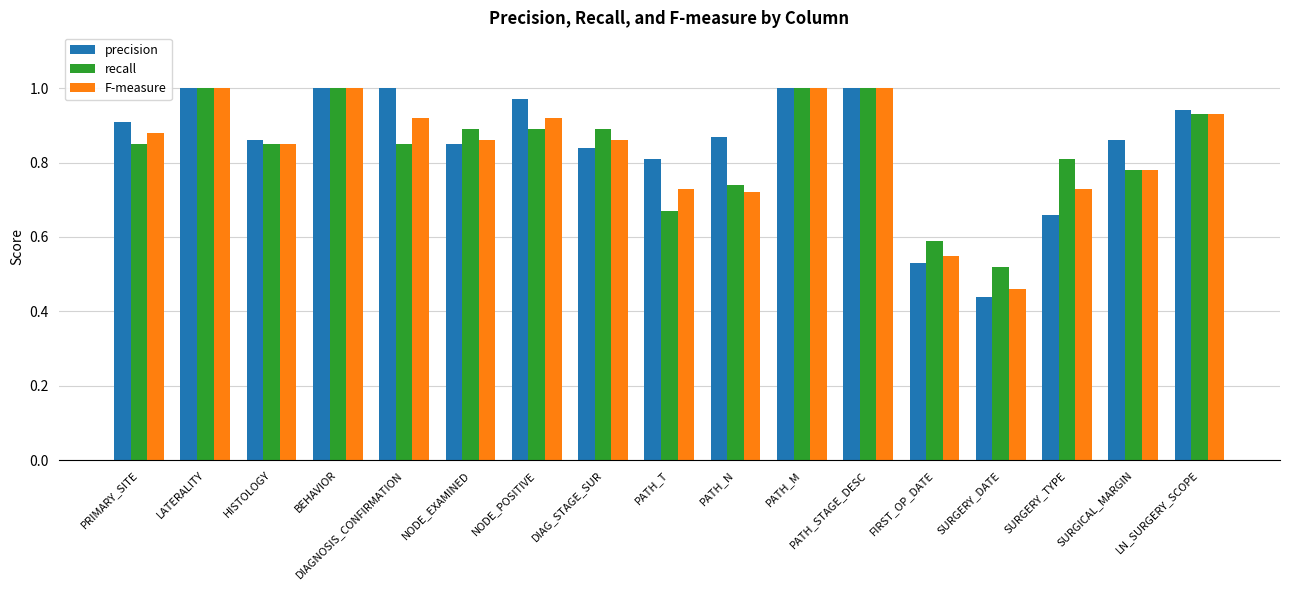

What is the sum of the precision values at NODE_EXAMINED and BEHAVIOR?

1.9